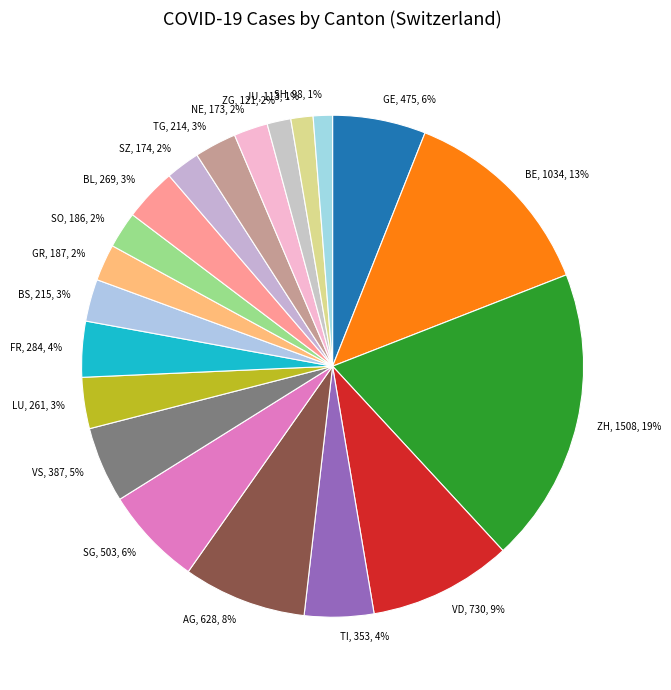

What is the ratio of the value at LU, 261, 3% to the value at AG, 628, 8%?

0.4